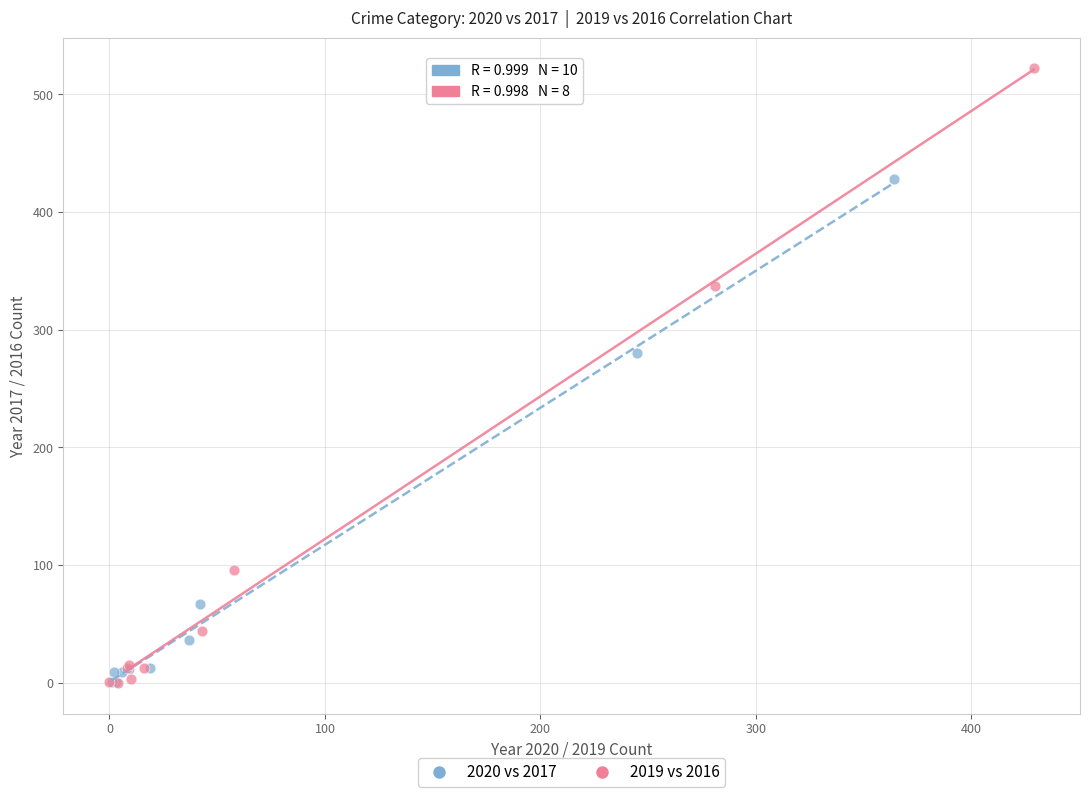

Which series has the largest Y range (max minus min)?

2019 vs 2016